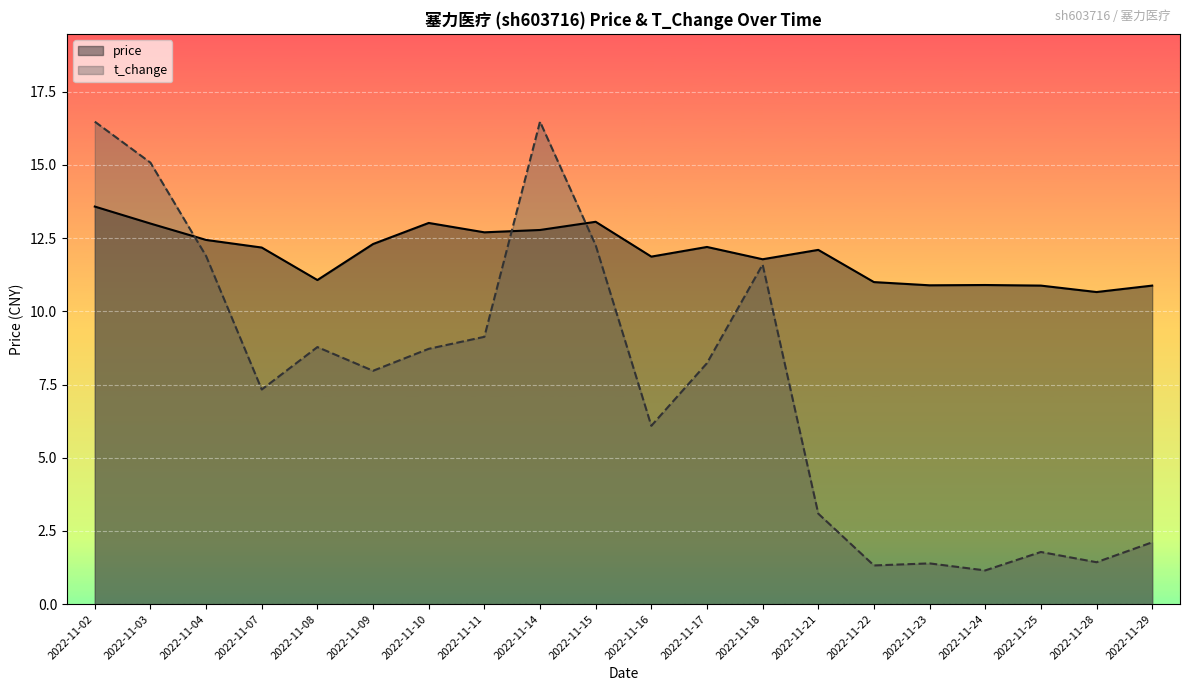

Count the number of data series in this chart.

2